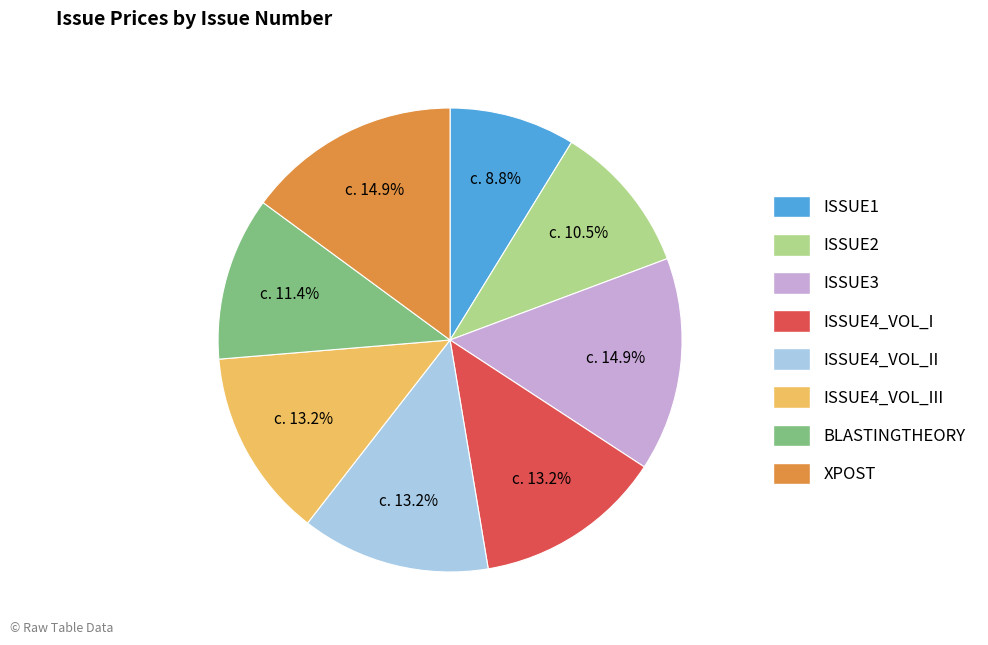

What percentage do ISSUE1 and XPOST together represent?

23.7%